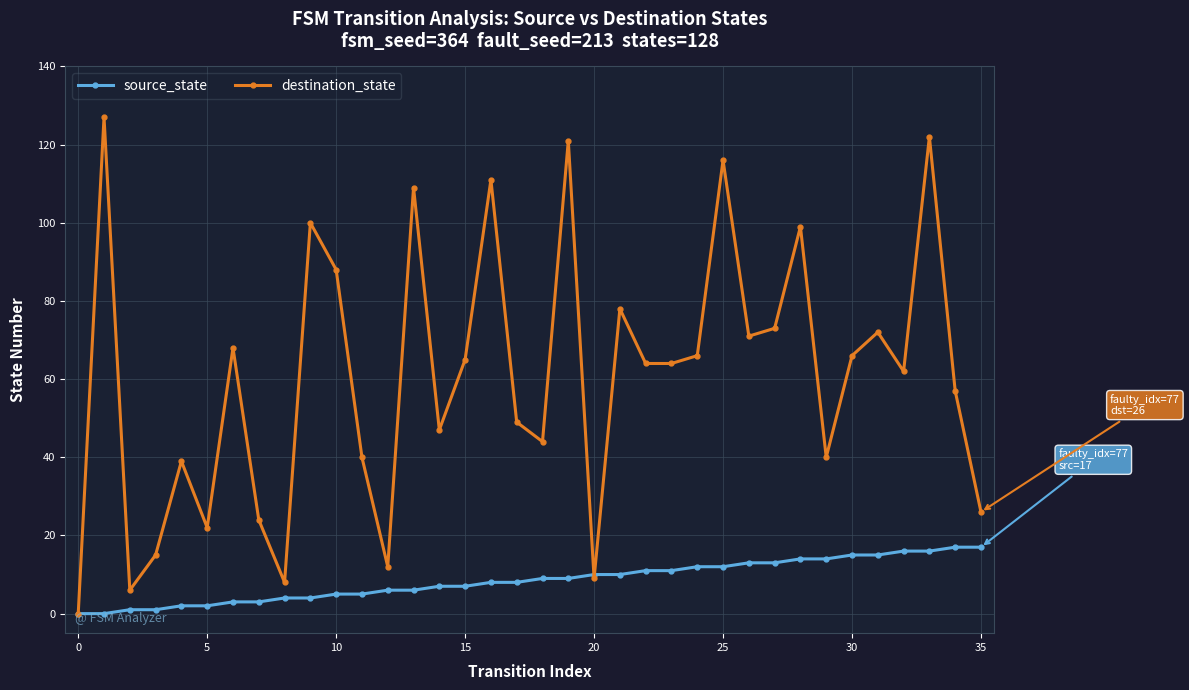

What is the maximum value for destination_state?

127